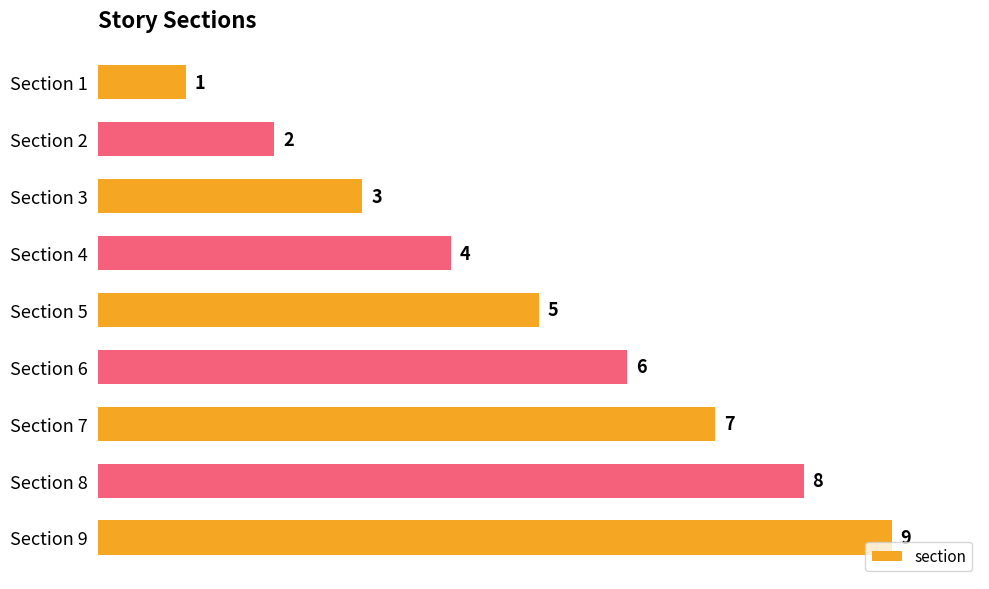

How many values are between 3 and 7?

5